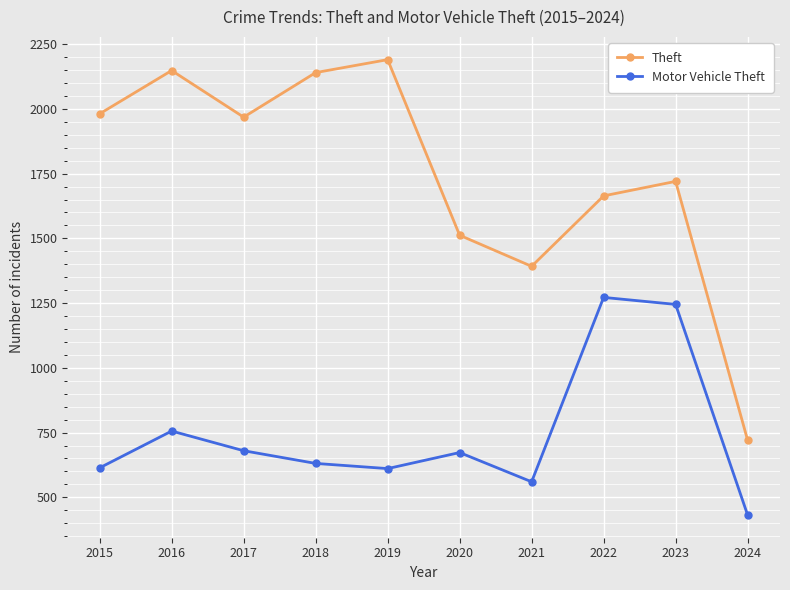

In Theft, how many points are higher than both neighbors (excluding endpoints)?

3